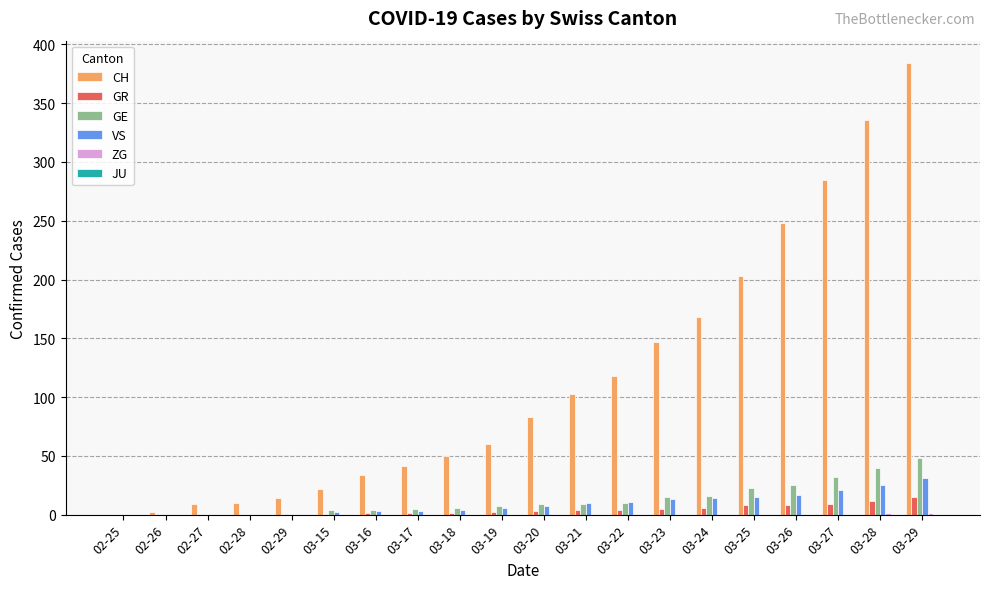

The value of VS at 03-16 is 3. True or false?

True